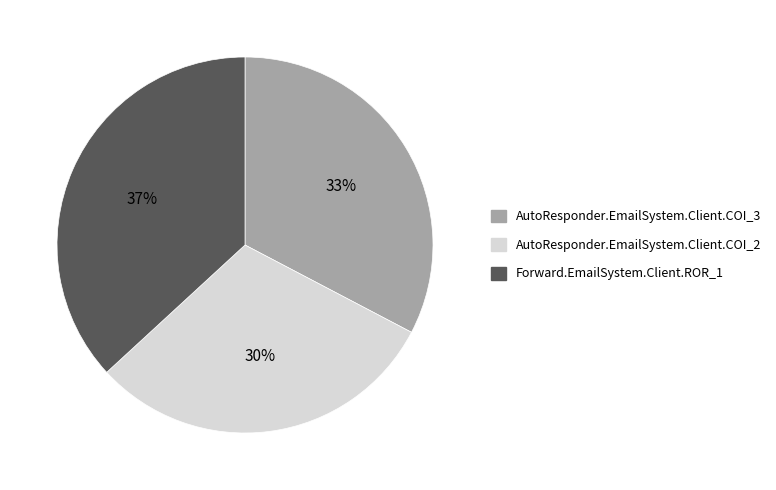

Is it true that Forward.EmailSystem.Client.ROR_1 is 47% of the pie?

False